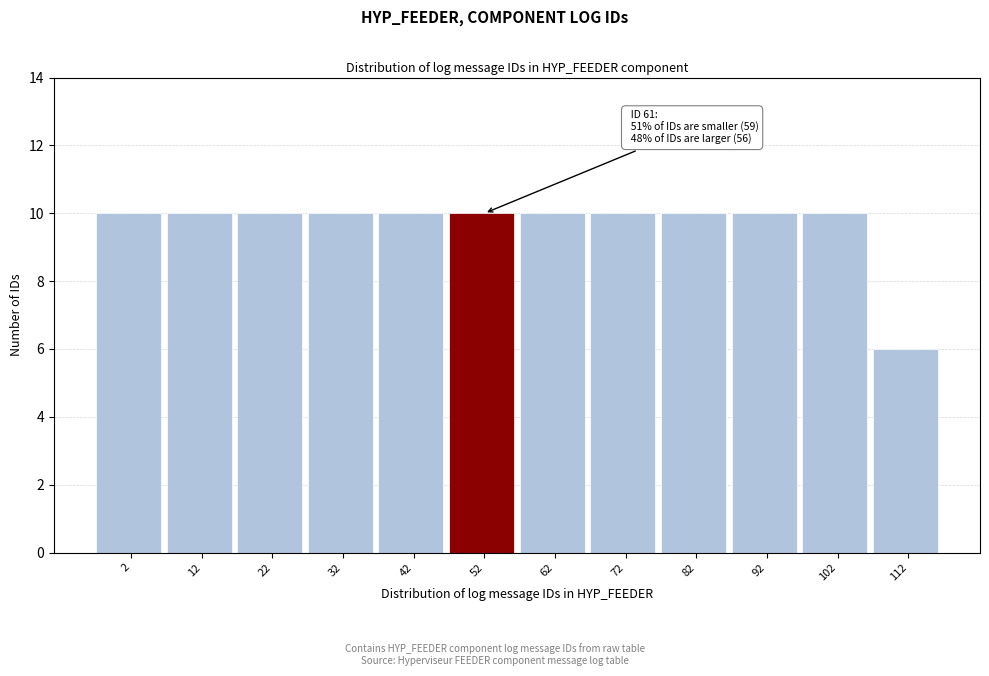

Reading left to right, transcribe all the data shown in this chart.

2=10	12=10	22=10	32=10	42=10	52=10	62=10	72=10	82=10	92=10	102=10	112=6